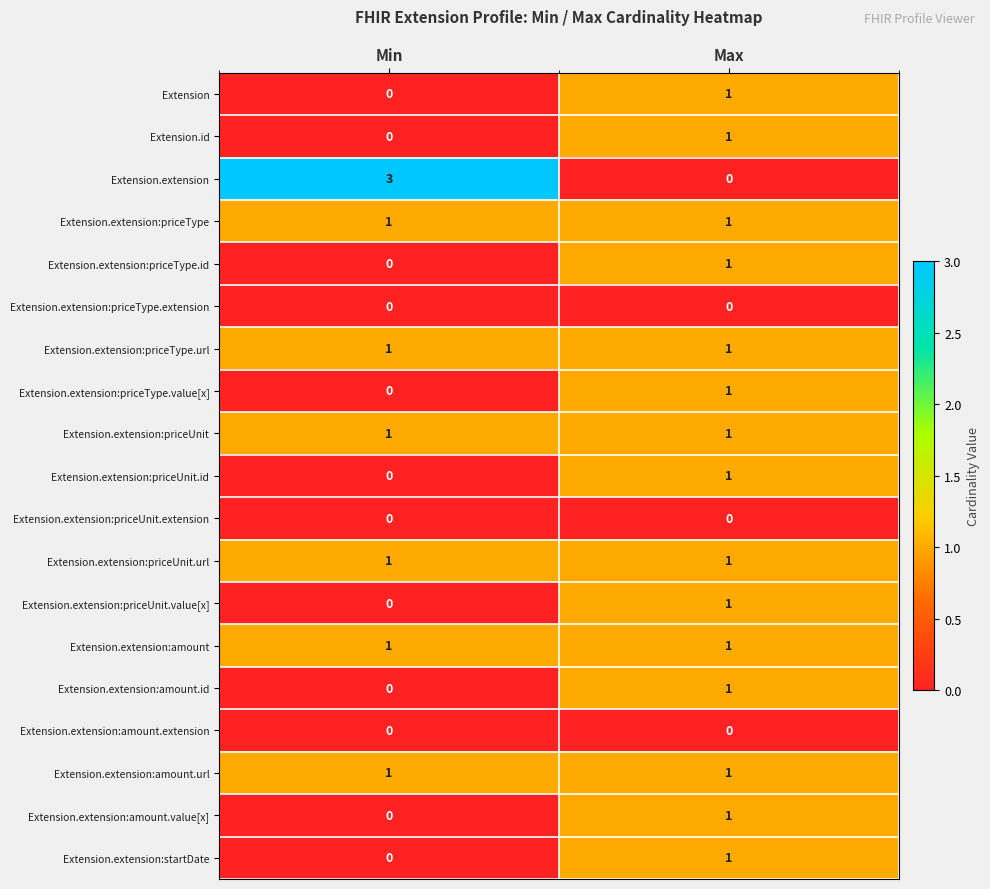

How many categories are shown in the chart?

2